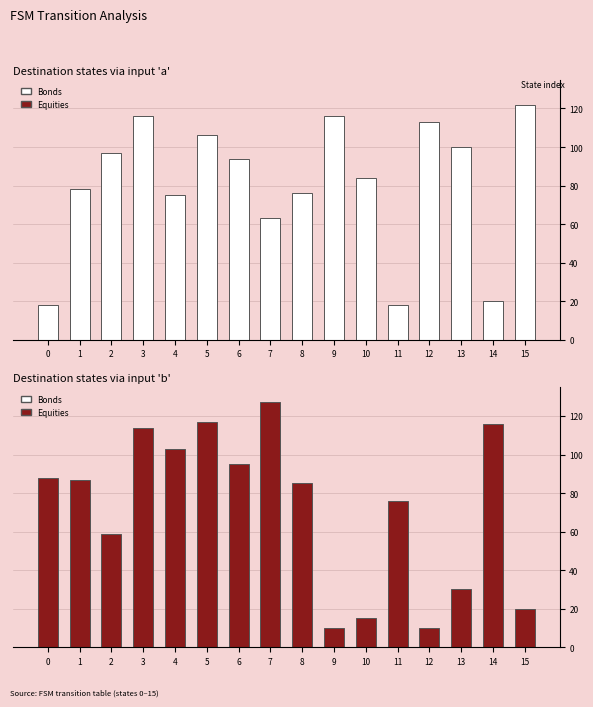

List the labels in order of Bonds value, smallest first.

0, 11, 14, 7, 4, 8, 1, 10, 6, 2, 13, 5, 12, 3, 9, 15